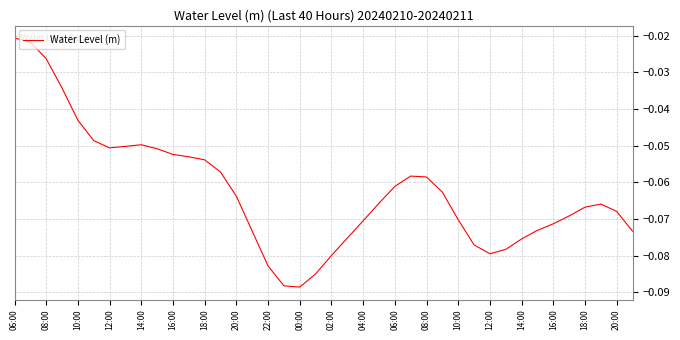

What is the smallest value displayed?

-0.1